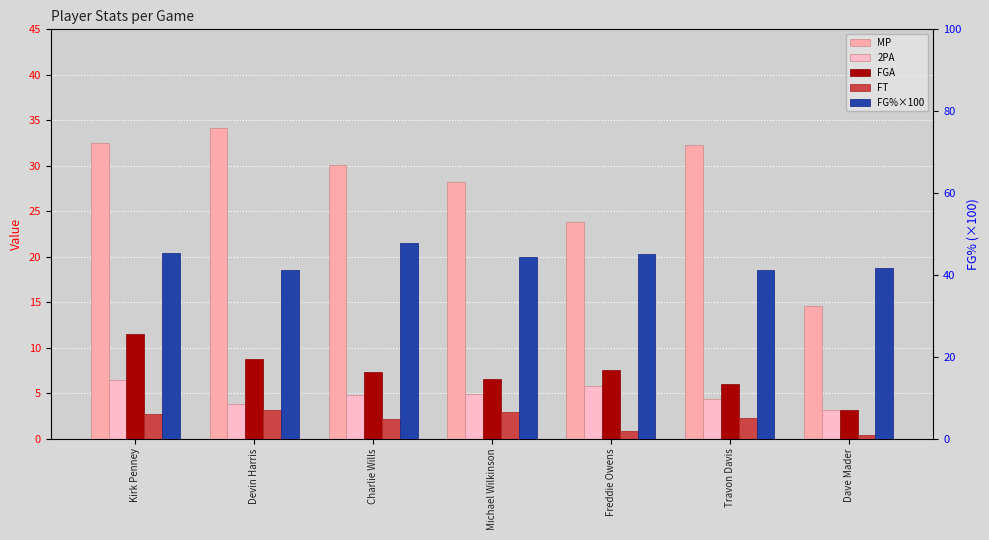

Where is MP nearest to the value 24?

Freddie Owens